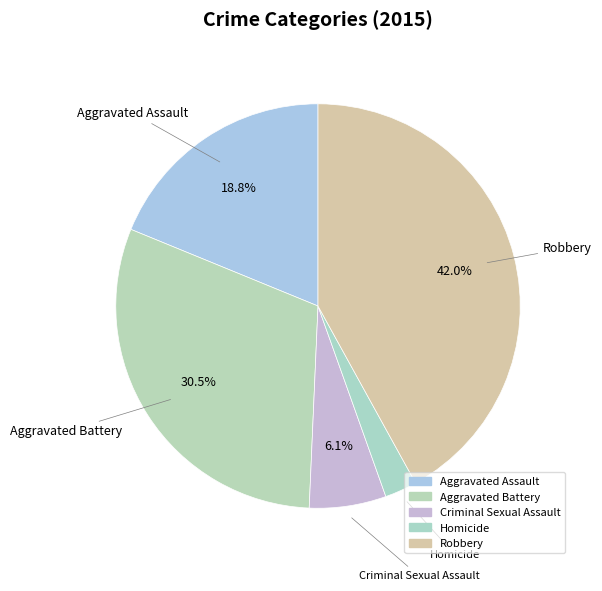

Count the number of slices in the pie.

5